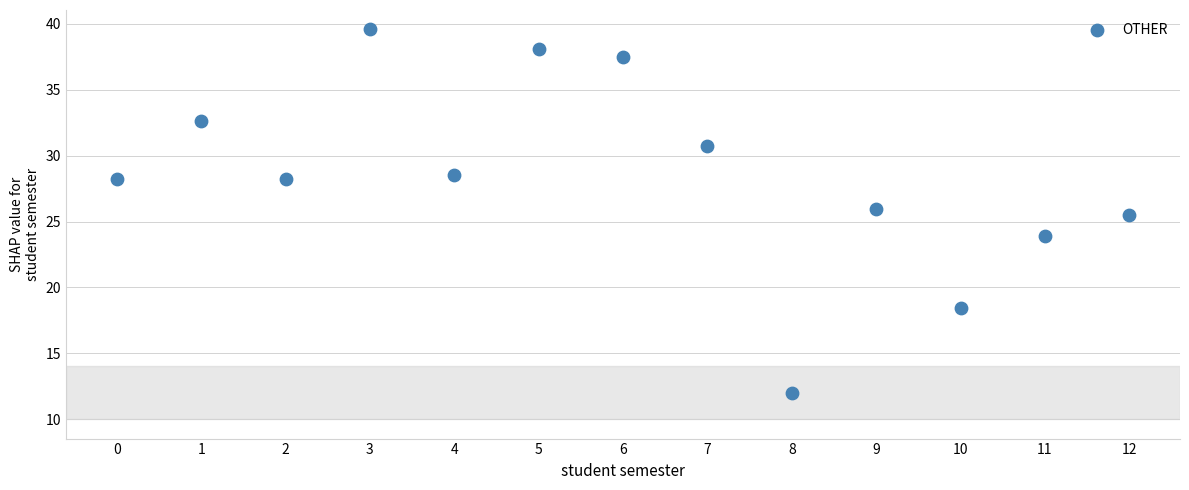

What Y value in the scatter plot is closest to 25?

25.5